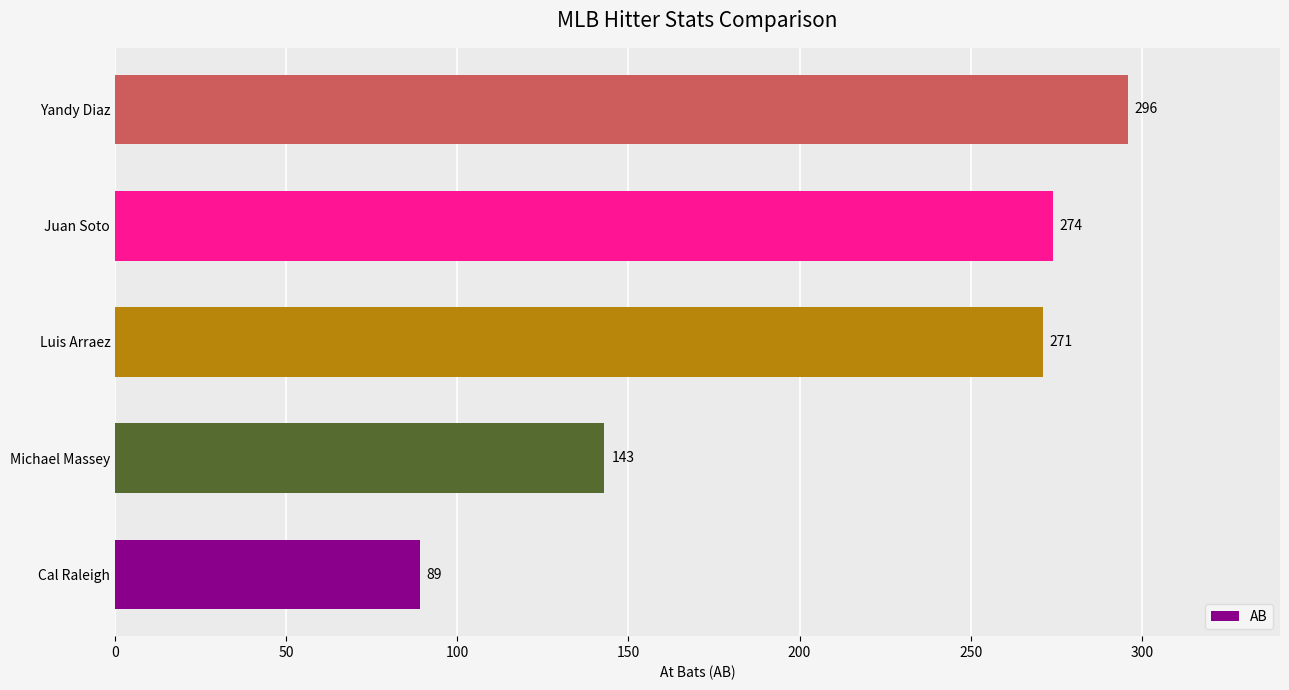

Reading bottom to top, extract all data points from this chart.

89	143	271	274	296